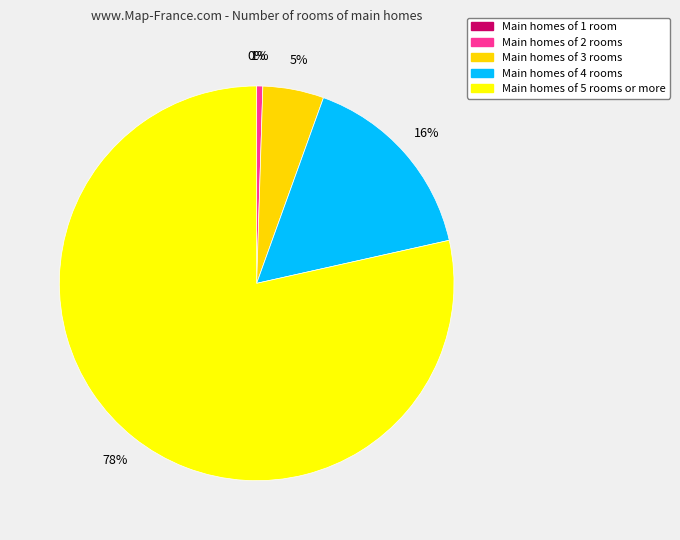

Do 26 and 17 together represent more than half of the pie?

No